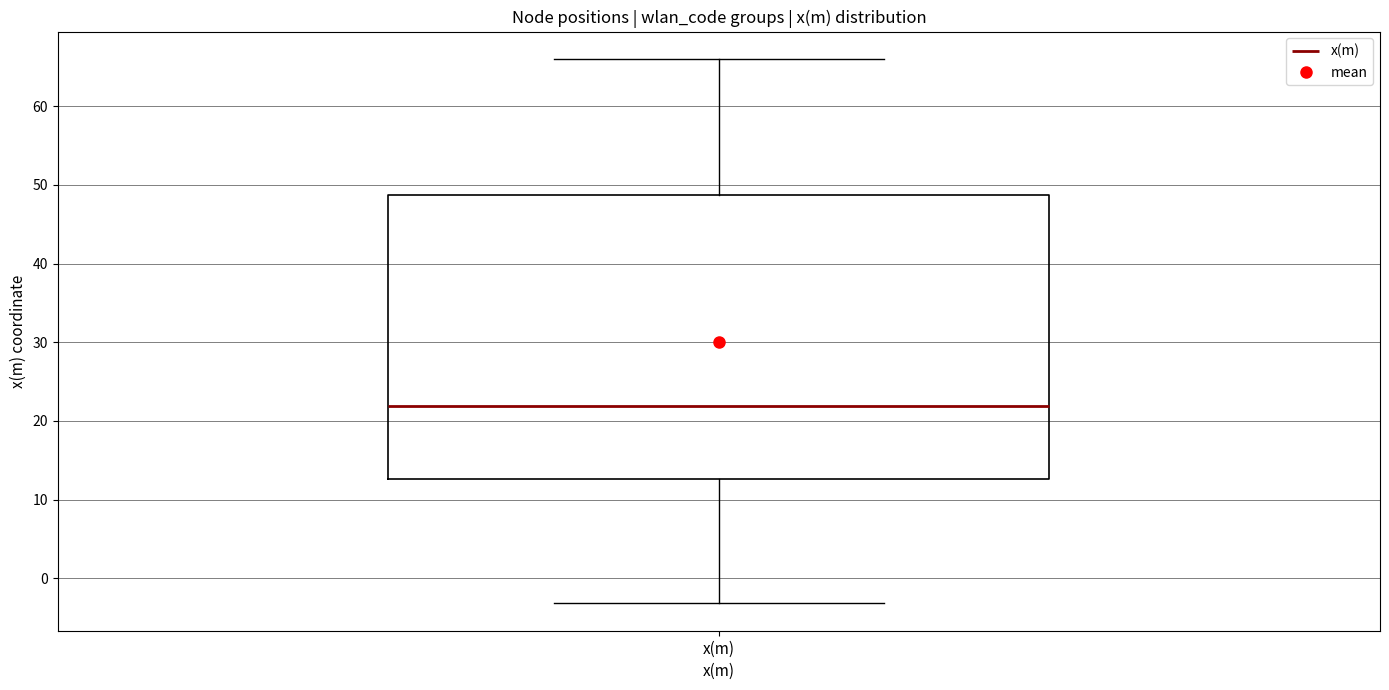

Read this box plot against the y-axis: the position of the median line, the range covered by the box, and the ends of both whiskers. The values are not printed on the chart, so give them approximately, as read against the axis.

median 22, box 13 to 49, whiskers -3 to 66